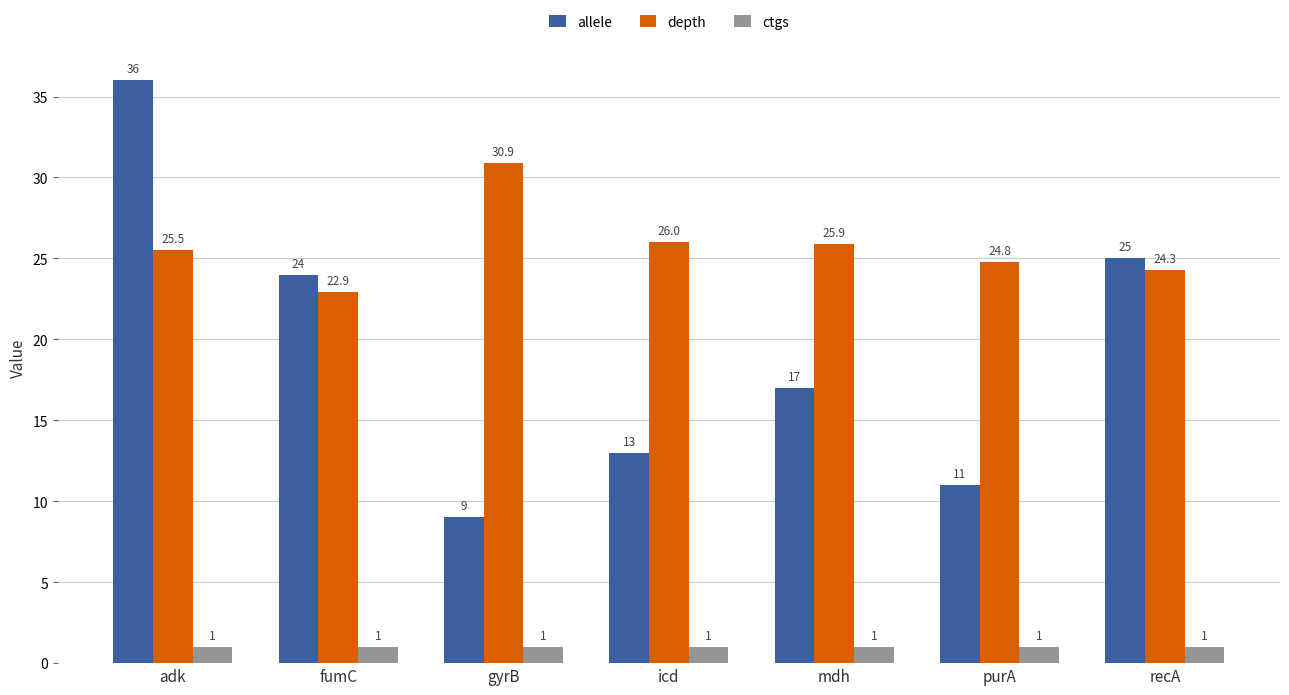

What is the total value across all series at gyrB?

40.9